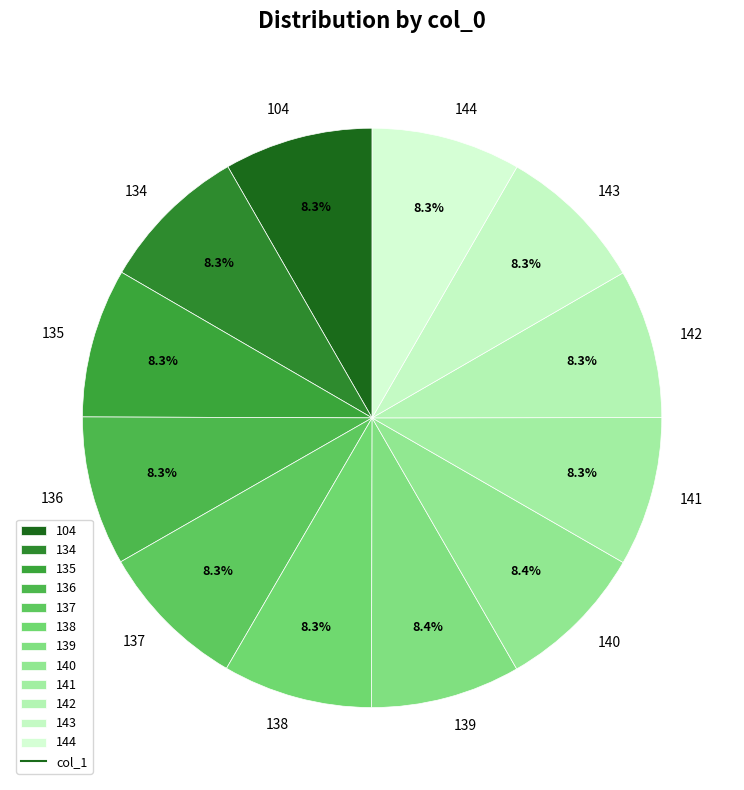

How many segments does this pie chart have?

12